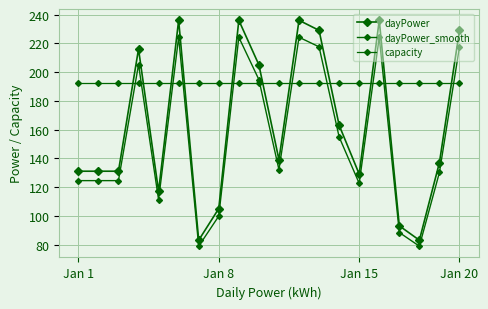

Reading right to left, what are all the values shown in this chart?

dayPower: 229.0	137.0	83.0	93.0	236.0	129.0	163.0	229.0	236.0	139.0	205.0	236.0	105.0	83.0	236.0	117.0	216.0	131.0	131.0	131.0
dayPower_smooth: 217.5	130.2	78.8	88.3	224.2	122.5	154.8	217.5	224.2	132.0	194.8	224.2	99.8	78.8	224.2	111.1	205.2	124.4	124.4	124.4
capacity: 192.5	192.5	192.5	192.5	192.5	192.5	192.5	192.5	192.5	192.5	192.5	192.5	192.5	192.5	192.5	192.5	192.5	192.5	192.5	192.5